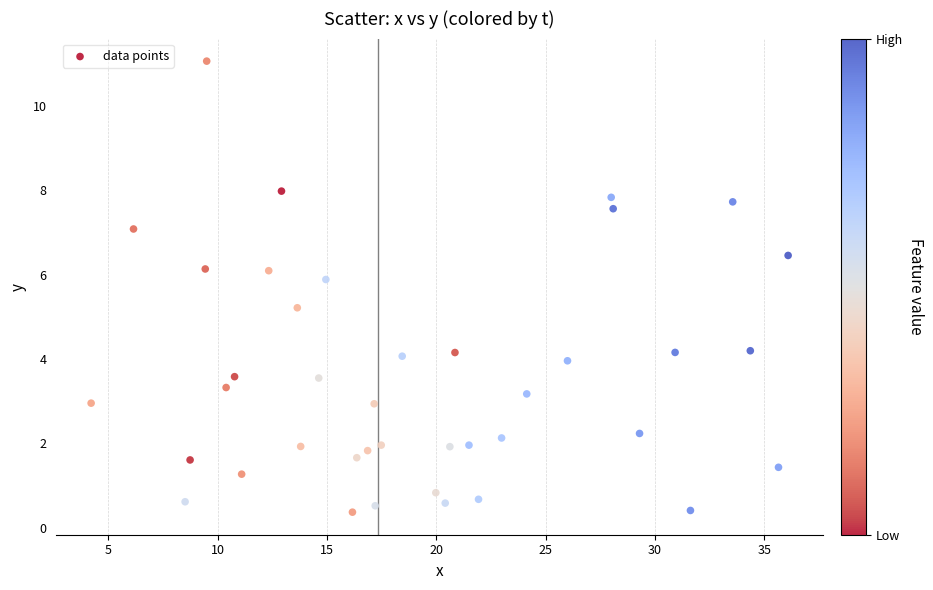

What Y value in the scatter plot is closest to 5?

5.2